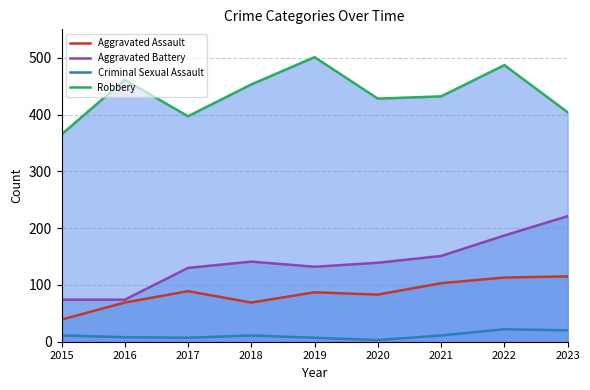

Reading right to left, transcribe all the data shown in this chart.

Aggravated Assault: 115	113	103	83	87	69	89	69	39
Aggravated Battery: 221	187	151	139	132	141	130	74	74
Criminal Sexual Assault: 20	22	11	3	7	11	7	8	11
Robbery: 404	487	432	428	501	453	397	461	365